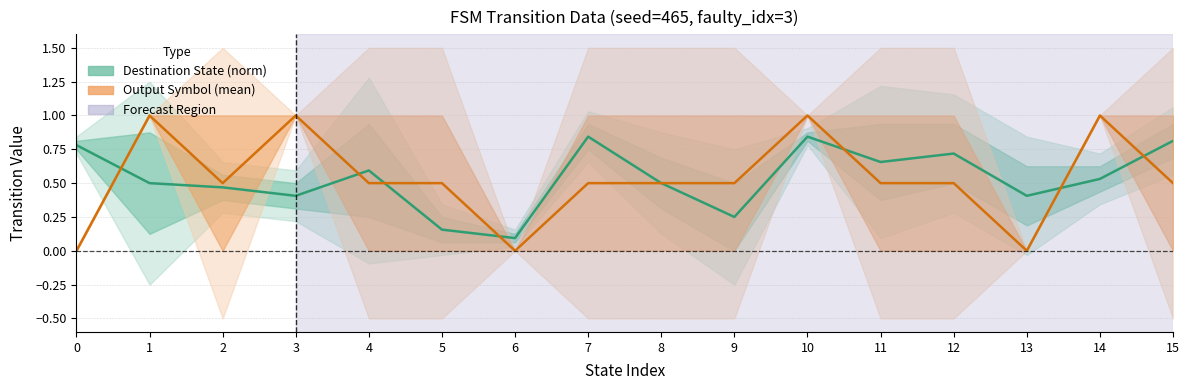

What is the difference between the maximum and second lowest values in the Output Symbol (mean) series?

1.0